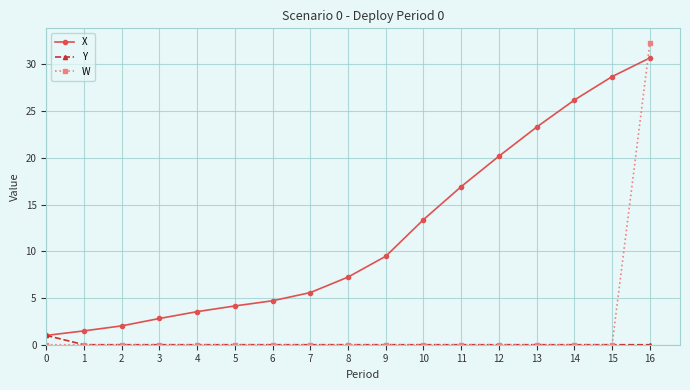

How many values in the X series exceed 7?

9